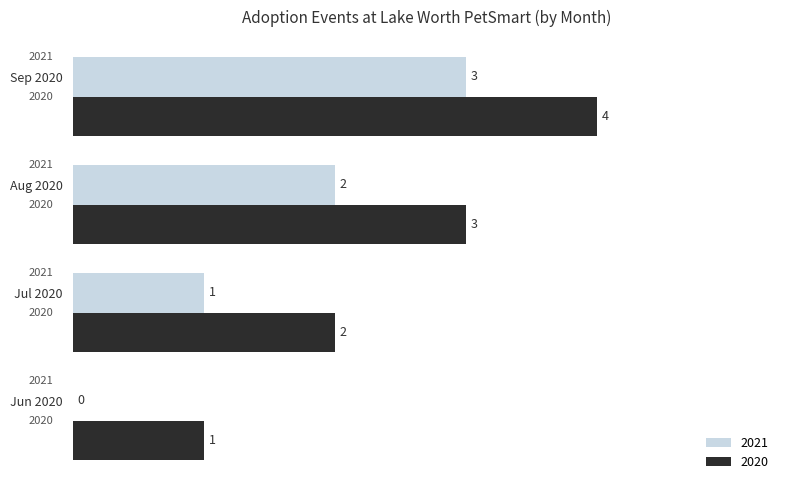

Which category has the highest value across all series?

Sep 2020